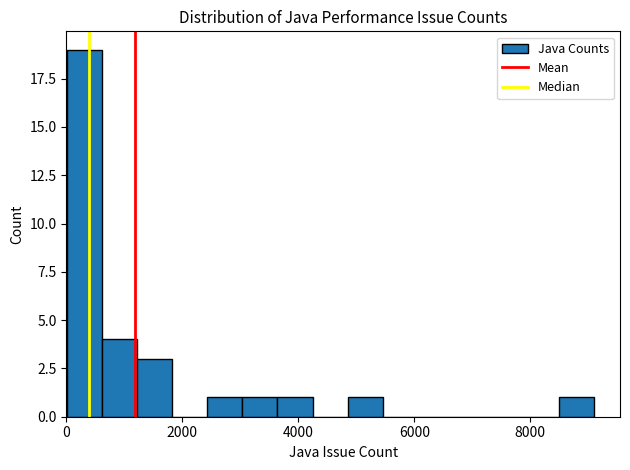

Read against the x-axis, roughly where is the centre of the tallest bar?

400